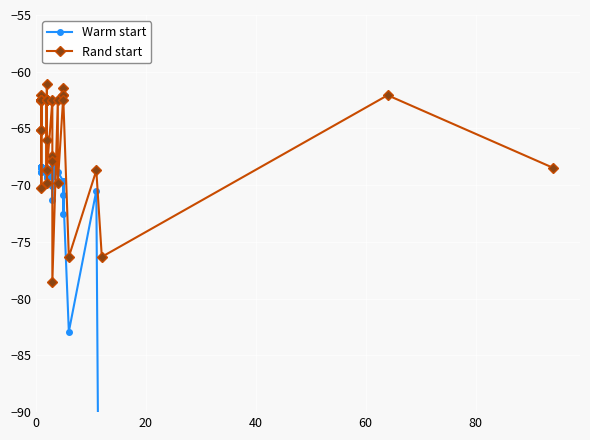

The Rand start series shows -112.2 at 39. True or false?

False